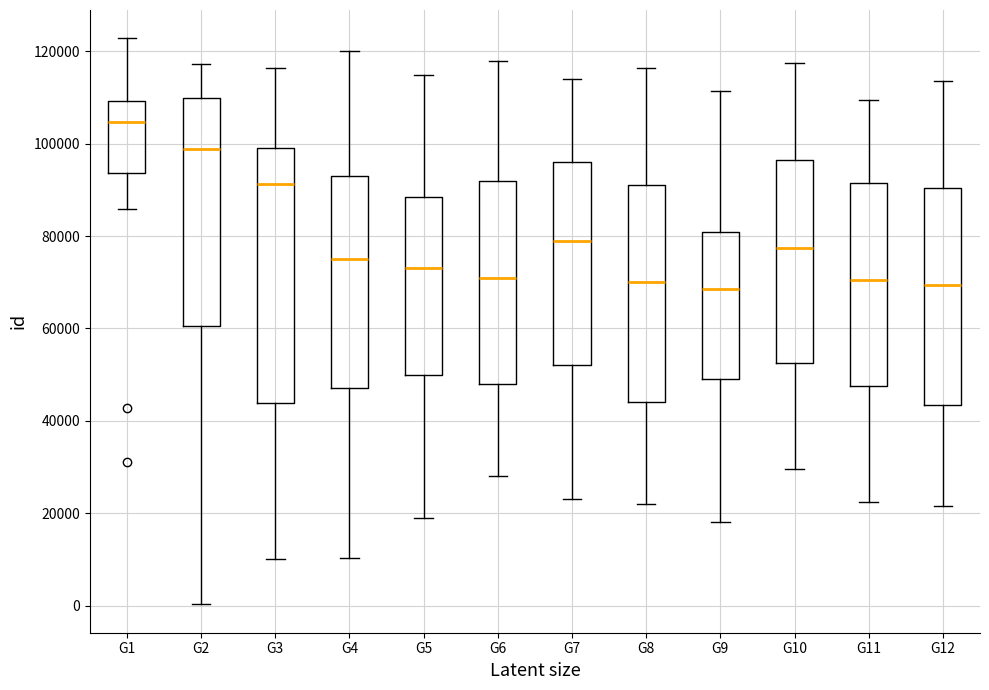

Reading left to right, transcribe this box plot: for each box, give where its median line is, the range the box spans, and where its two whiskers end, as read against the y-axis. The values are not printed on the chart, so give them approximately, as read against the axis.

G1: median 104000, box 94000 to 110000, whiskers 86000 to 122000
G2: median 98000, box 60000 to 110000, whiskers 0 to 118000
G3: median 92000, box 44000 to 100000, whiskers 10000 to 116000
G4: median 76000, box 48000 to 94000, whiskers 10000 to 120000
G5: median 74000, box 50000 to 88000, whiskers 20000 to 116000
G6: median 72000, box 48000 to 92000, whiskers 28000 to 118000
G7: median 80000, box 52000 to 96000, whiskers 24000 to 114000
G8: median 70000, box 44000 to 92000, whiskers 22000 to 116000
G9: median 68000, box 50000 to 82000, whiskers 18000 to 112000
G10: median 78000, box 52000 to 96000, whiskers 30000 to 118000
G11: median 70000, box 48000 to 92000, whiskers 22000 to 110000
G12: median 70000, box 44000 to 90000, whiskers 22000 to 114000